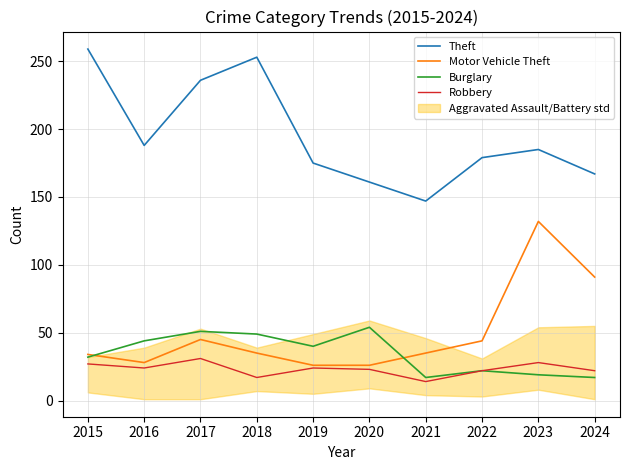

What is the minimum value for Robbery?

14